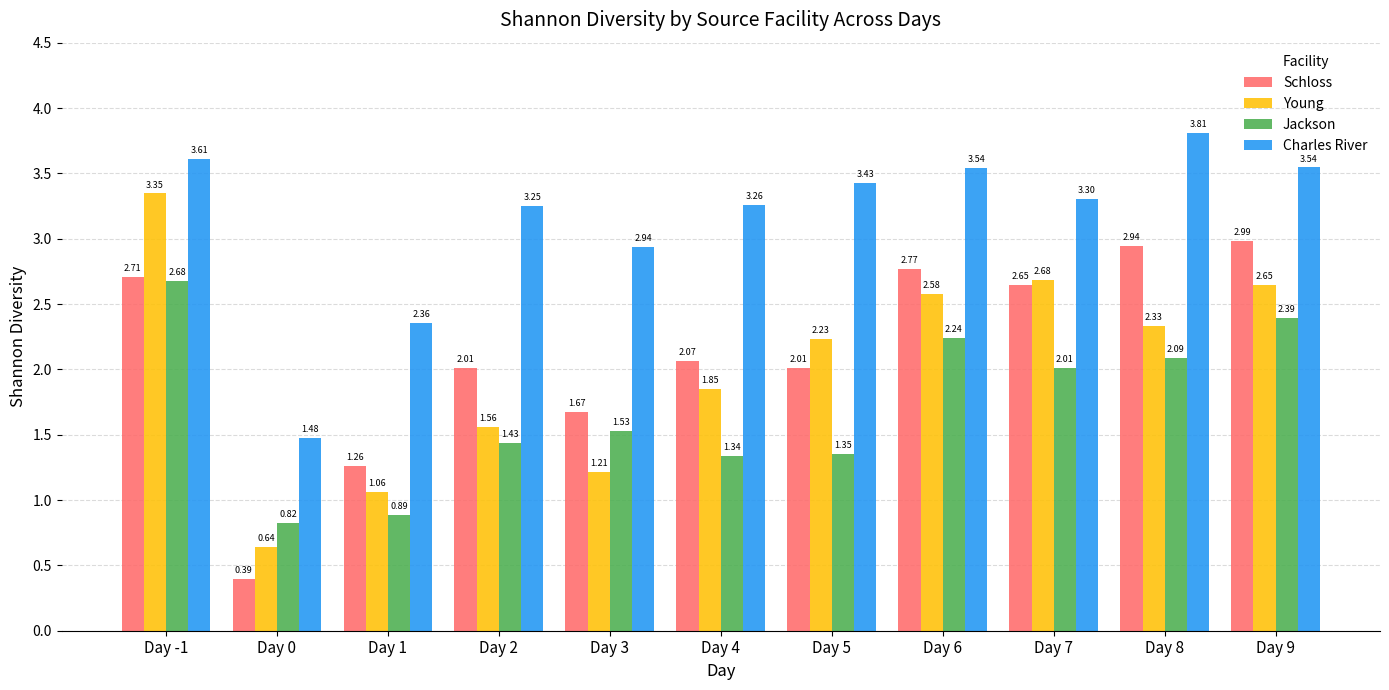

What are all the series names shown in the legend?

Schloss, Young, Jackson, Charles River